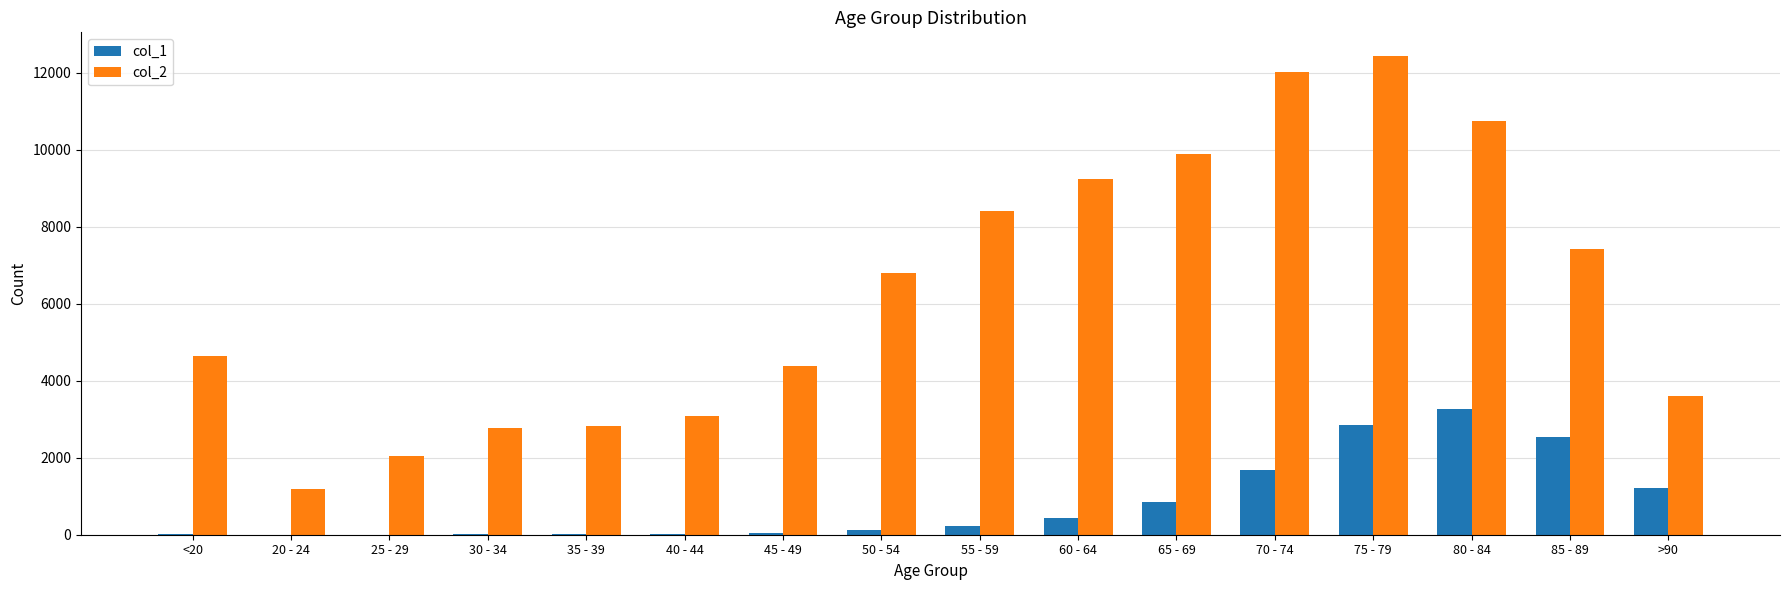

What is the total value across all series at 25 - 29?

2041